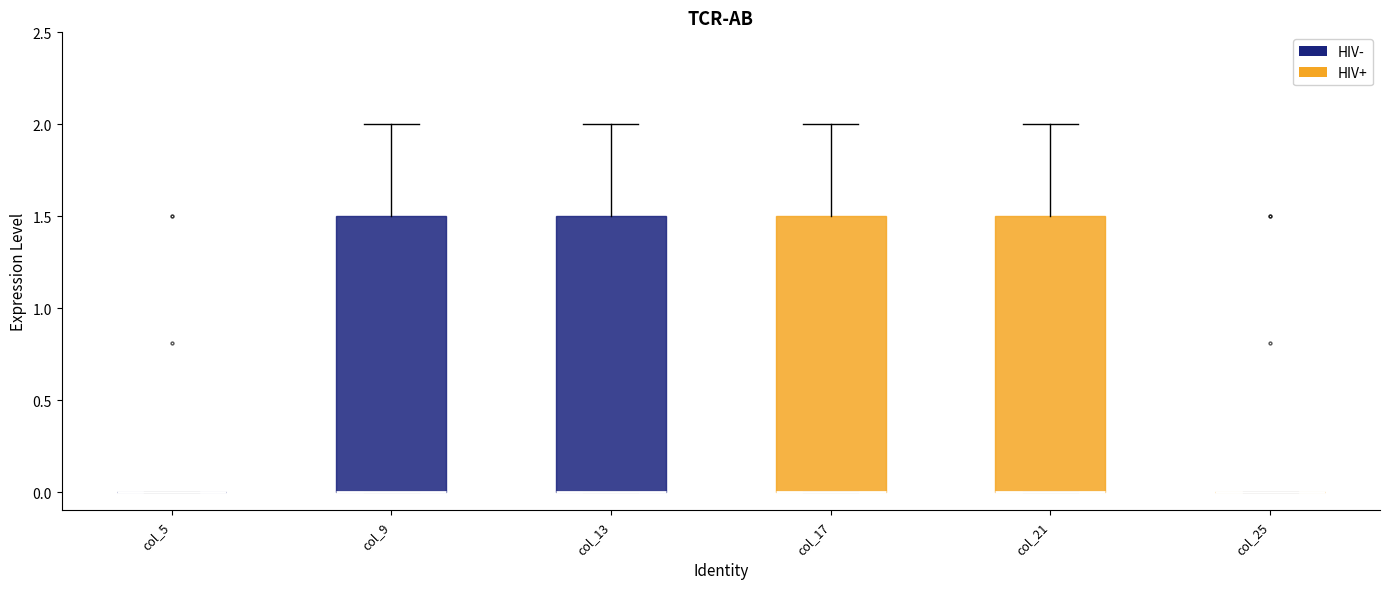

Reading left to right, transcribe this box plot: for each box, give where its median line is, the range the box spans, and where its two whiskers end, as read against the y-axis. The values are not printed on the chart, so give them approximately, as read against the axis.

col_5: box collapsed to a line at 0.0, whiskers 0.0 to 0.0
col_9: median 0.0 (drawn on the box's lower edge), box 0.0 to 1.5, whiskers 0.0 to 2.0
col_13: median 0.0 (drawn on the box's lower edge), box 0.0 to 1.5, whiskers 0.0 to 2.0
col_17: median 0.0 (drawn on the box's lower edge), box 0.0 to 1.5, whiskers 0.0 to 2.0
col_21: median 0.0 (drawn on the box's lower edge), box 0.0 to 1.5, whiskers 0.0 to 2.0
col_25: box collapsed to a line at 0.0, whiskers 0.0 to 0.0